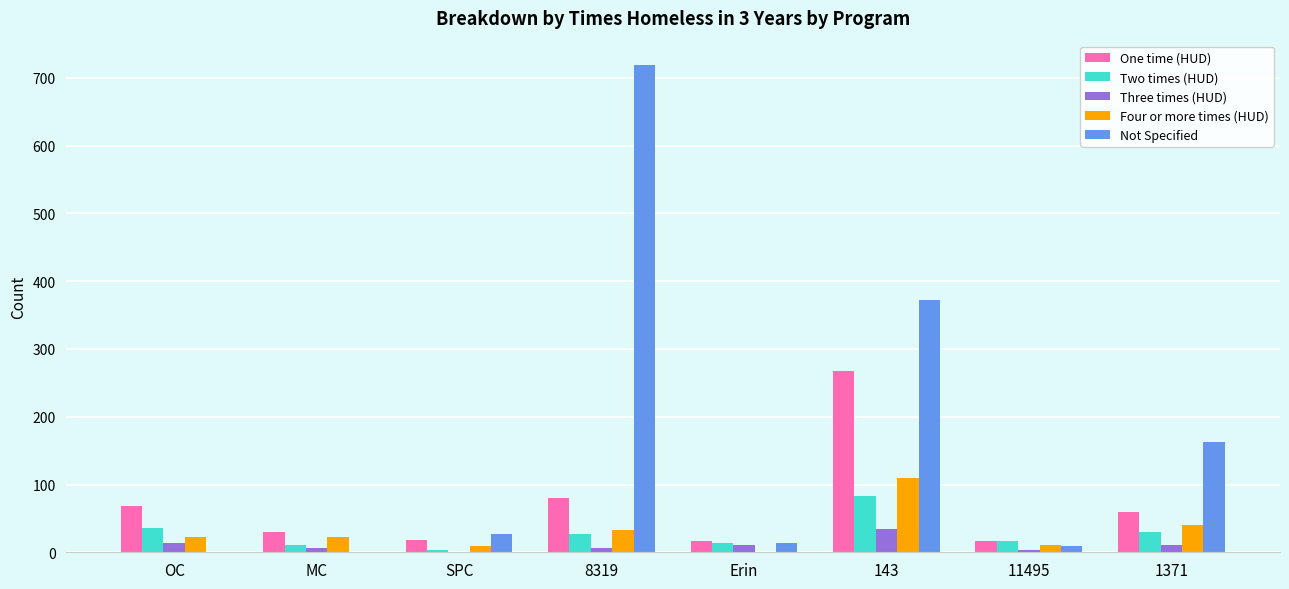

Between 8319 and 143, which series saw the biggest shift?

Not Specified